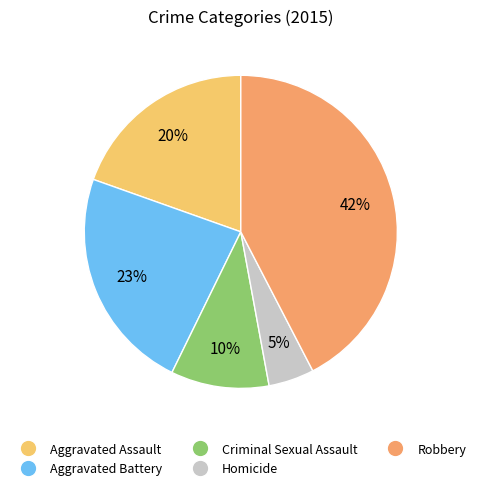

Between Aggravated Battery and Robbery, which is larger?

Robbery